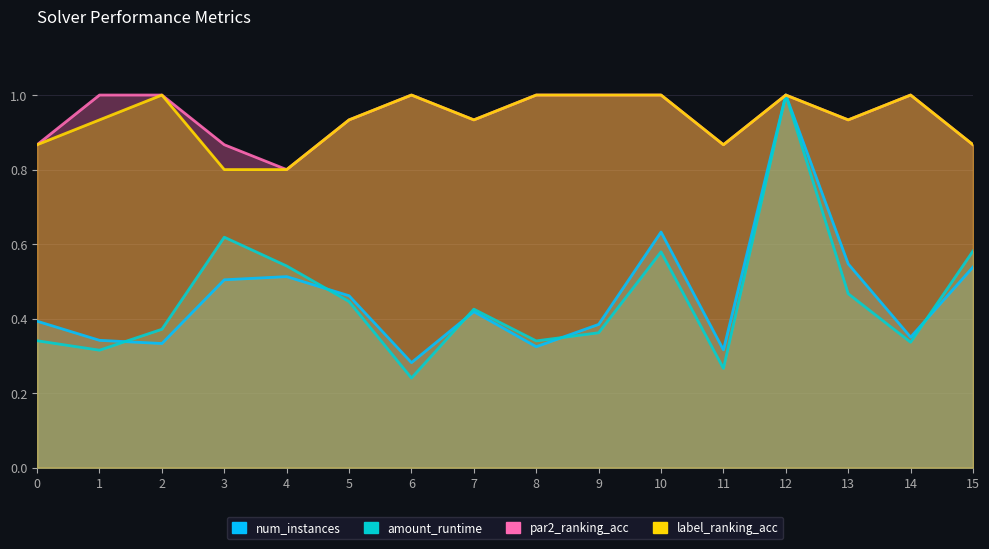

True or false: amount_runtime and par2_ranking_acc intersect in this chart.

False